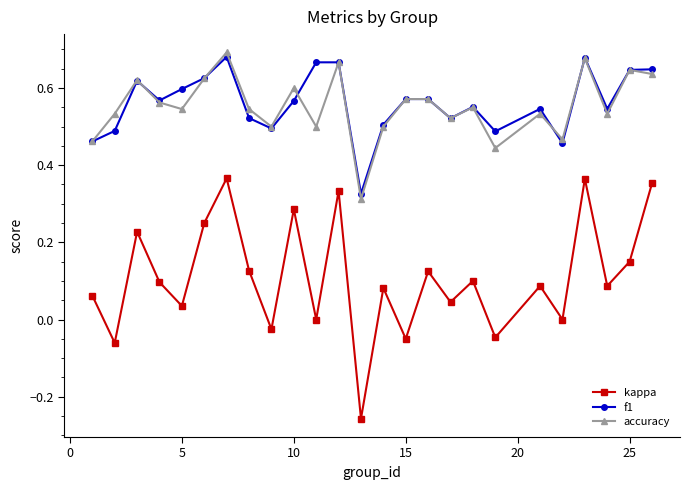

How many interior local valleys does the f1 series have?

7